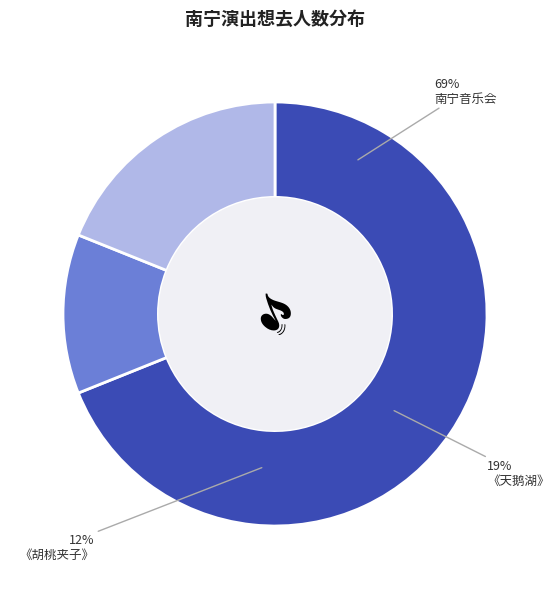

To the nearest percent, what percentage of the pie is 俄罗斯圣彼得堡古典芭蕾舞剧院《天鹅湖》?

19%